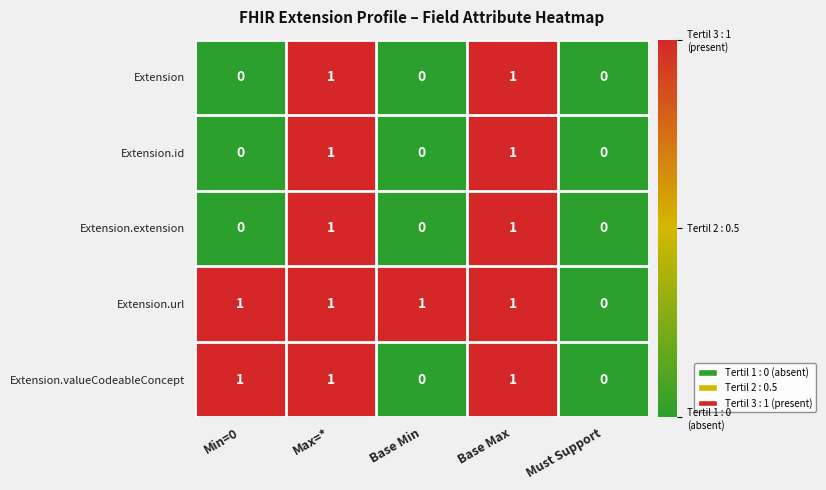

What is the sum of all Extension.valueCodeableConcept values?

3